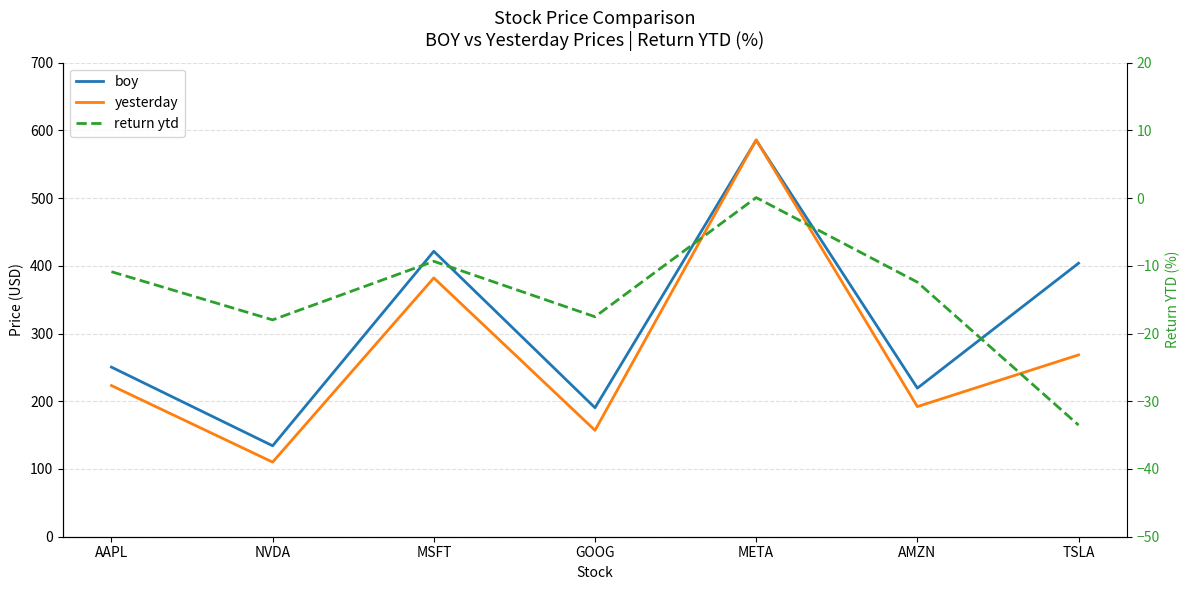

After their last crossing, which series has the higher values: yesterday or boy?

boy